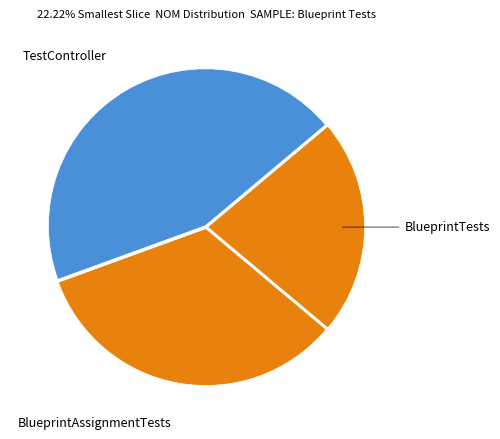

Is it true that BlueprintAssignmentTests is 40% of the pie?

False